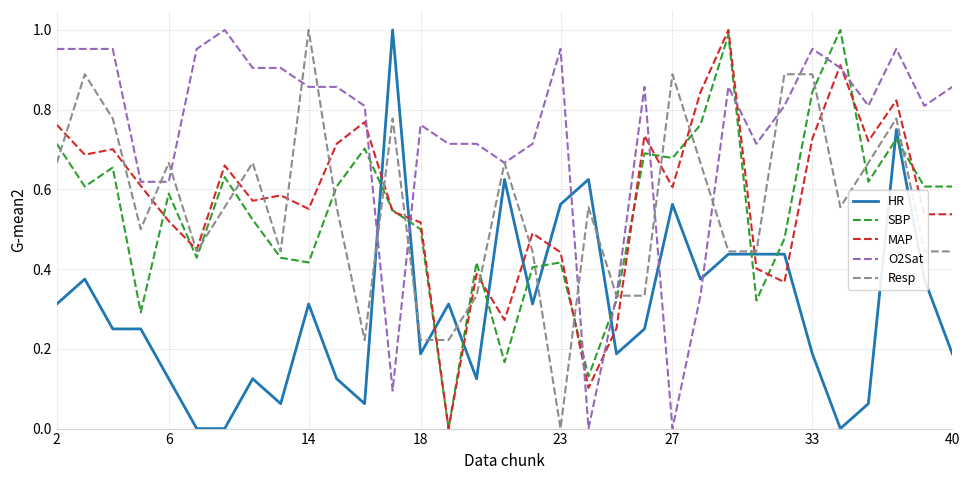

How many lines are shown in the chart?

5